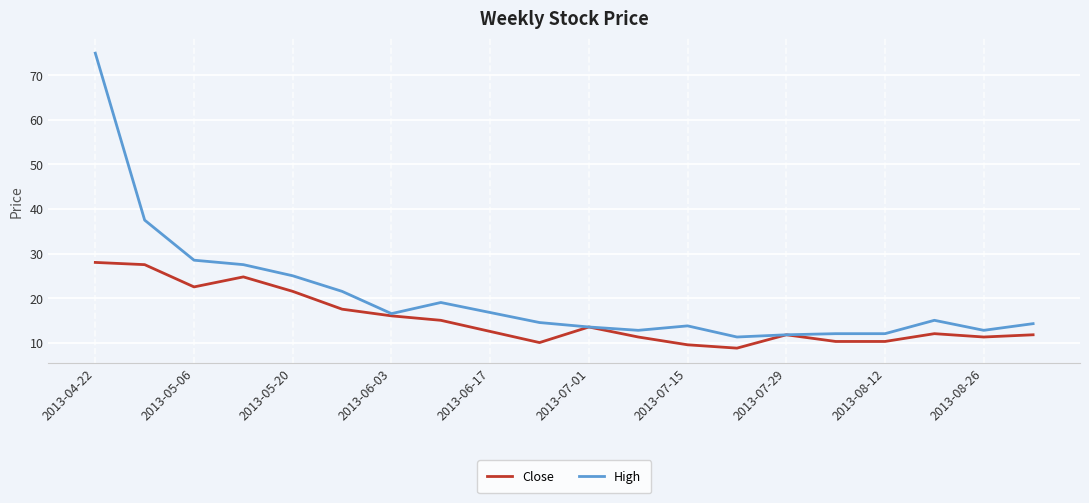

Which series has the widest spread of values?

High